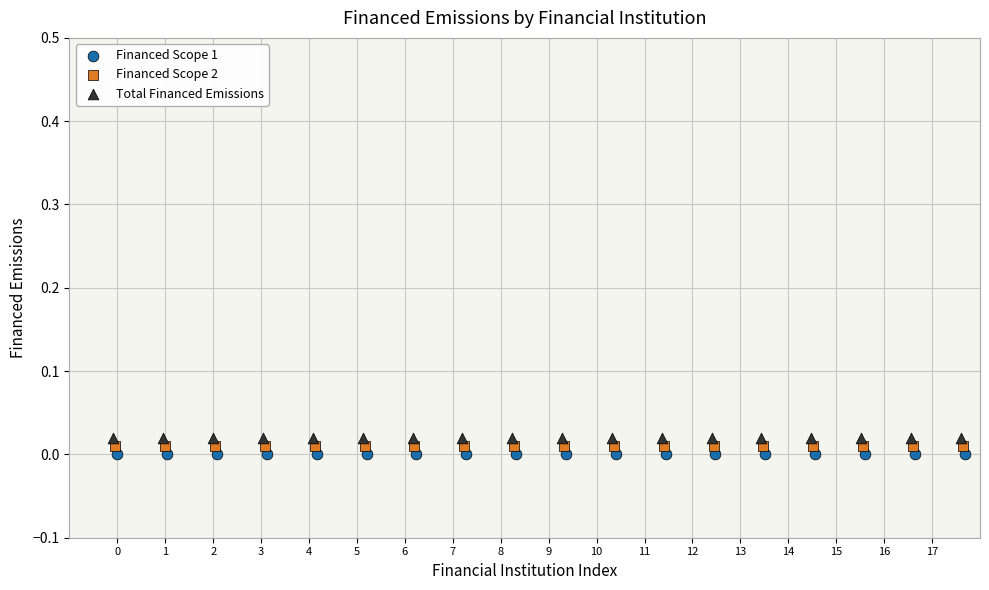

What are all the series names shown in the legend?

Financed Scope 1, Financed Scope 2, Total Financed Emissions